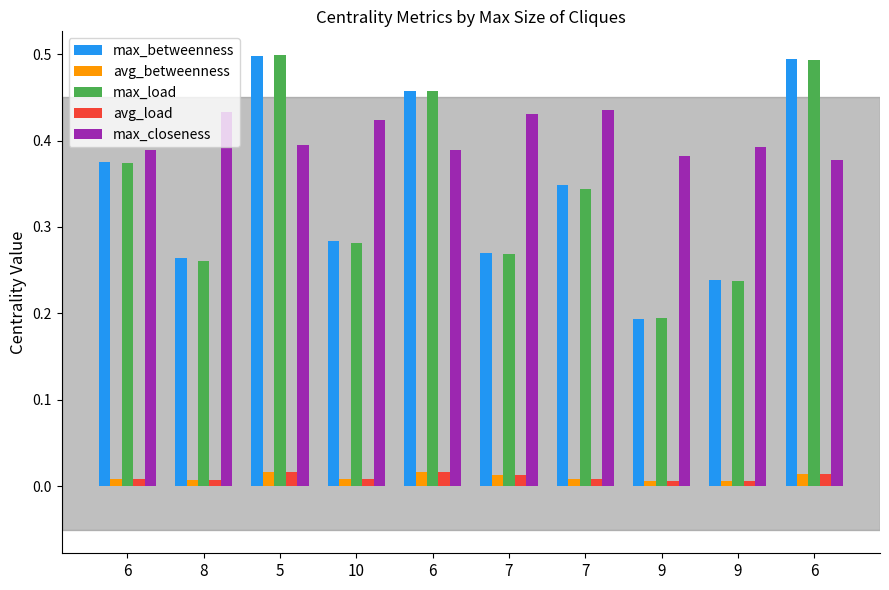

Count the max_load values in the range 0 to 1.

10